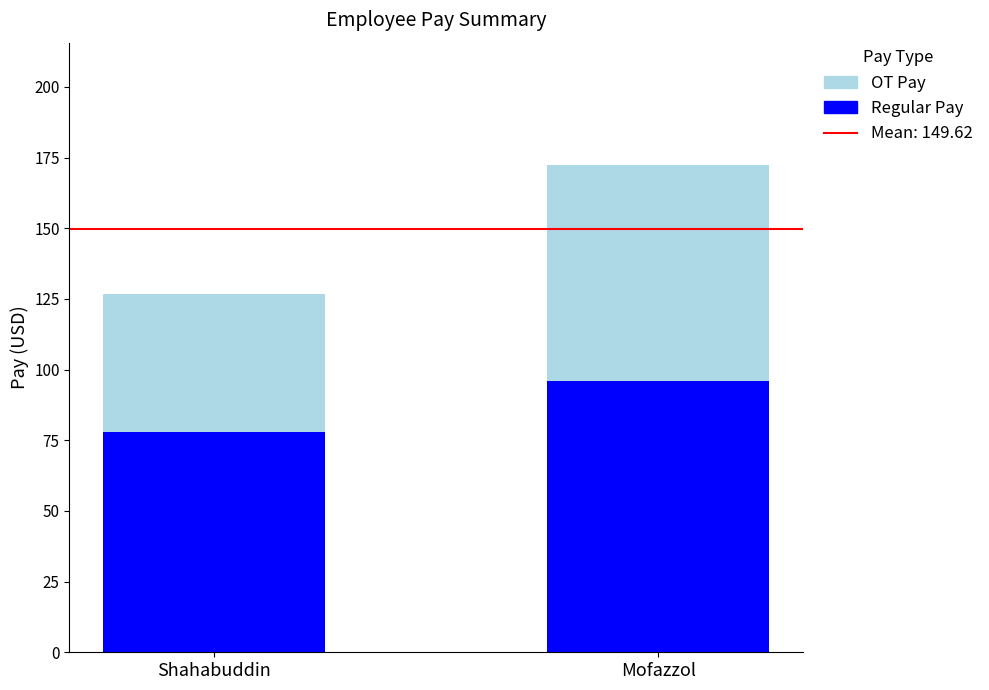

List the labels in order of Regular Pay value, smallest first.

Shahabuddin, Mofazzol